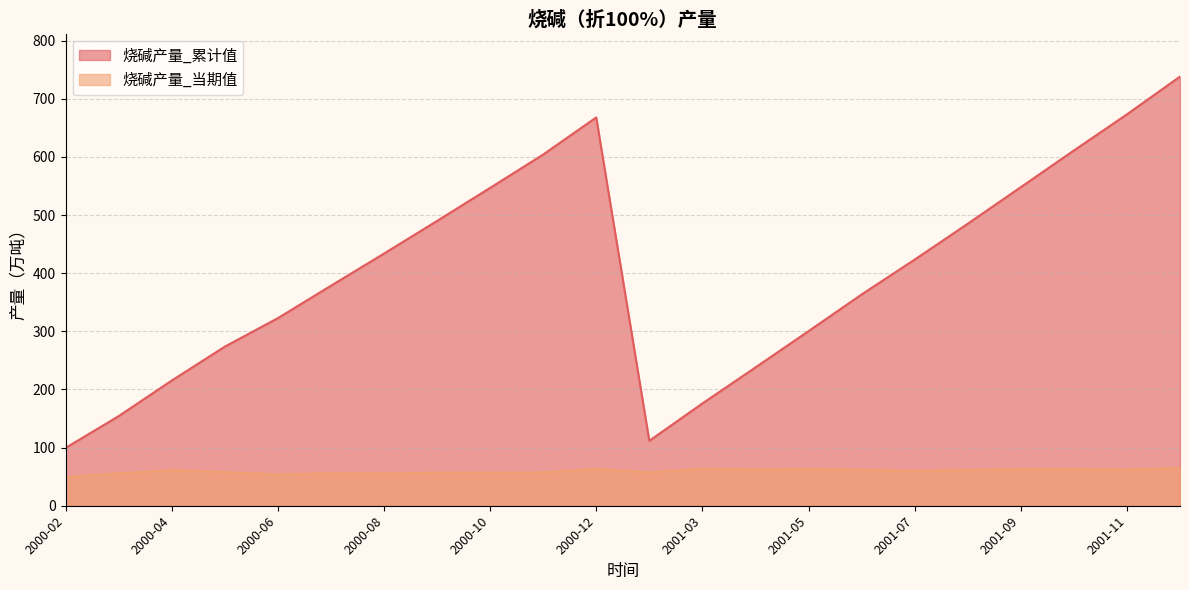

Reading left to right, what are all the values shown in this chart?

烧碱产量_累计值: 99.4	154.1	215.3	273.6	322.6	378.3	433.7	489.8	546.7	604.1	667.9	111.7	175.9	237.9	300.3	363.4	423.3	485.0	547.9	611.0	673.2	738.1
烧碱产量_当期值: 49.0	55.8	61.3	58.0	53.8	55.9	55.3	56.9	56.9	57.4	63.3	57.5	63.8	62.5	63.2	62.0	60.0	61.7	62.9	63.0	62.2	65.0